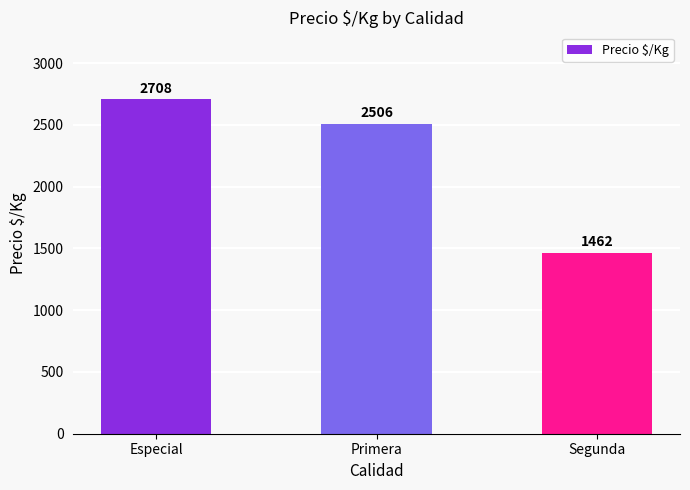

Rank the categories by value from highest to lowest.

Especial, Primera, Segunda